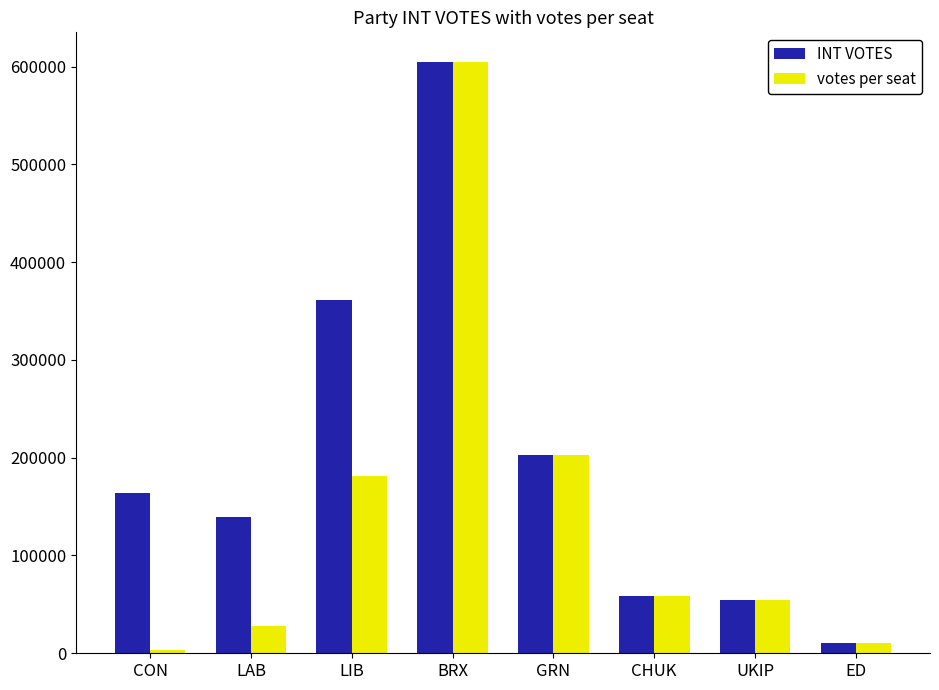

What is the label of the 3rd bar from the right?

CHUK